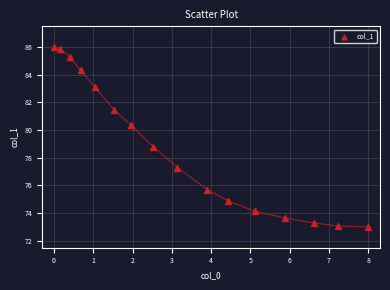

What Y value in the scatter plot is closest to 79?

78.8